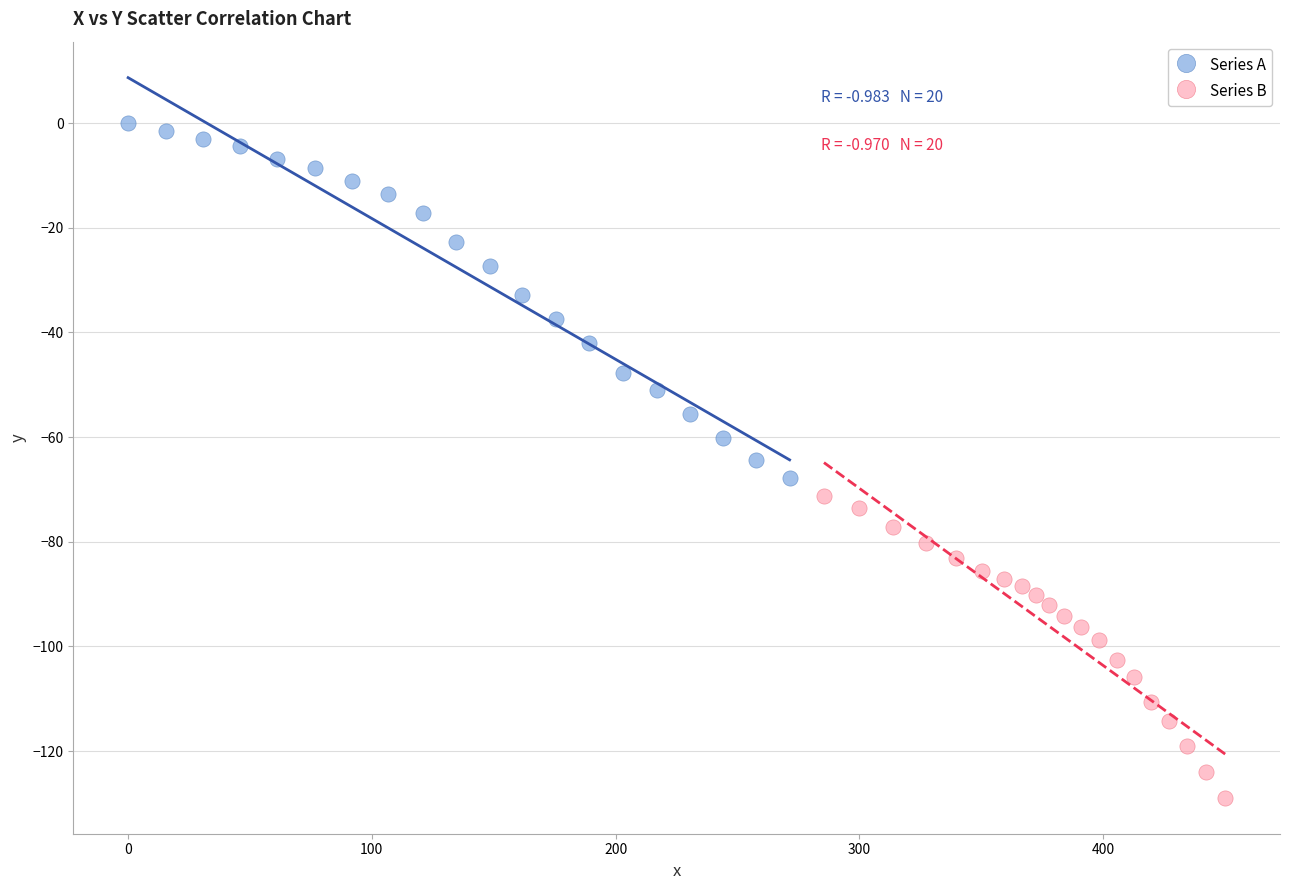

Which series has the largest Y range (max minus min)?

Series A